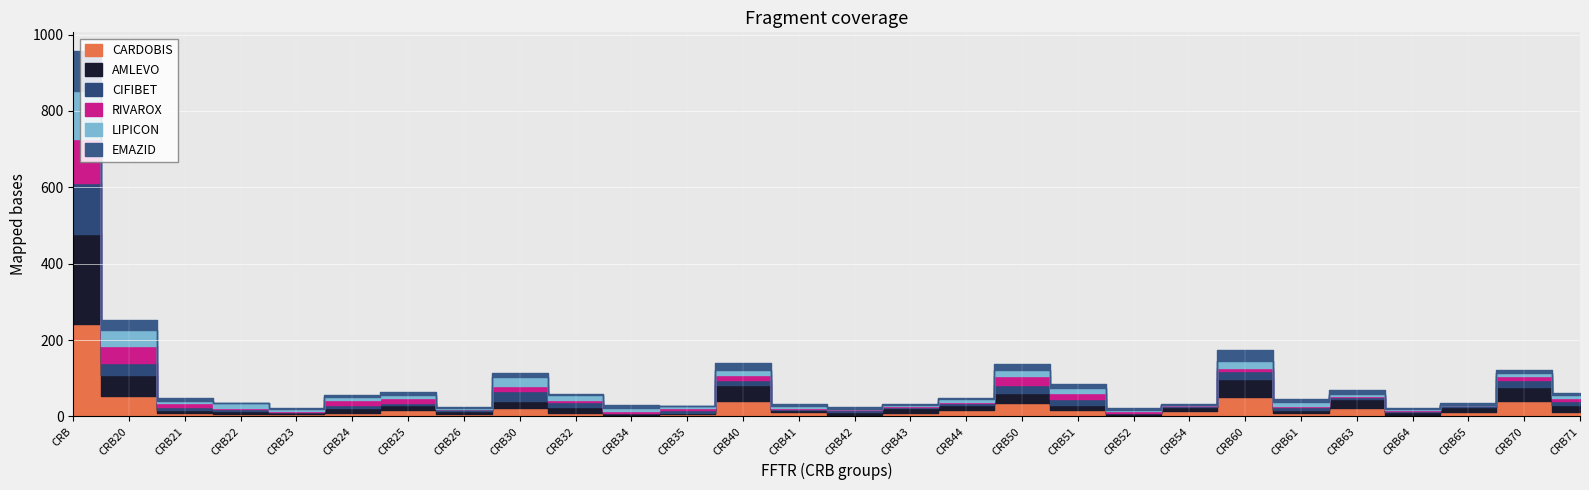

Where is the first local maximum for RIVAROX?

CRB30